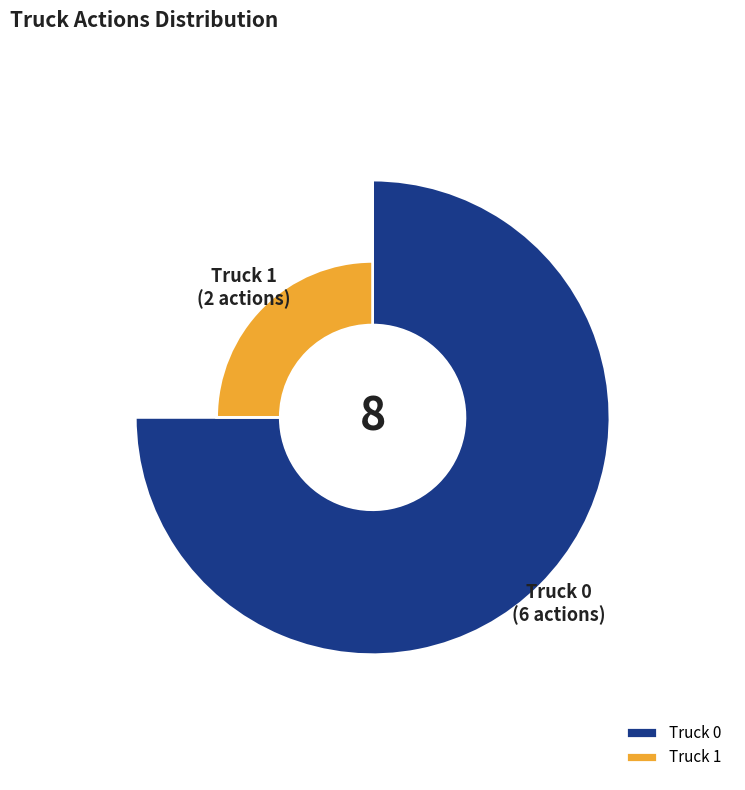

True or false: Truck 0 accounts for 69% of the total.

False